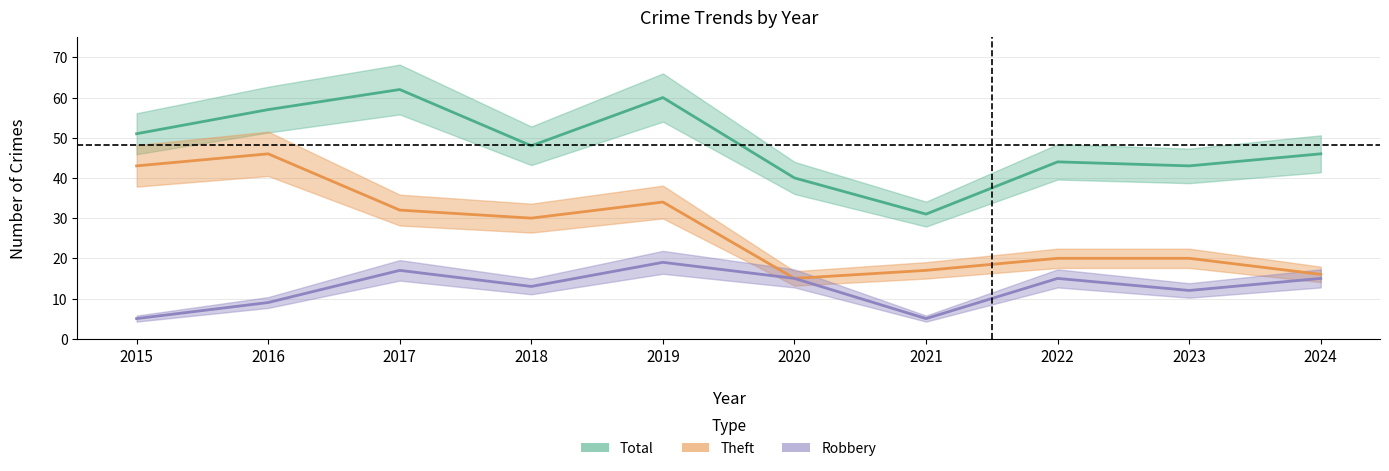

Which series changed the most between 2016 and 2021?

Theft